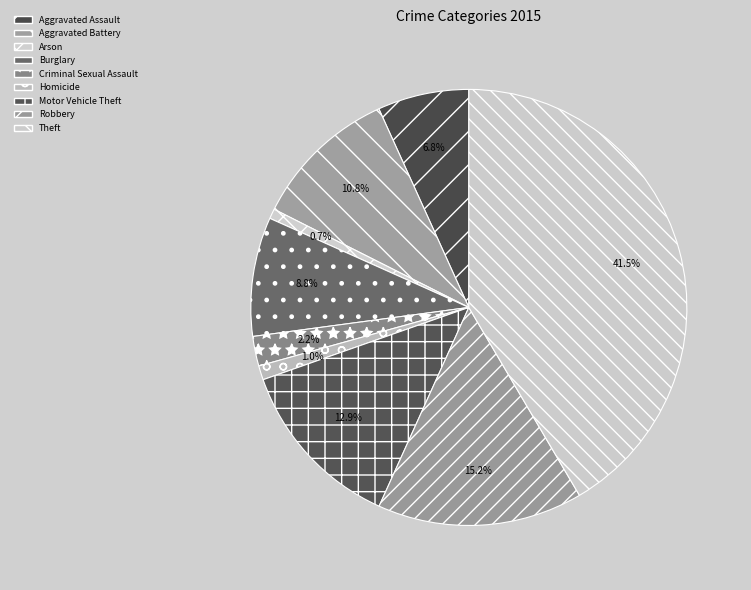

What percentage is the Burglary slice, to the nearest percent?

9%